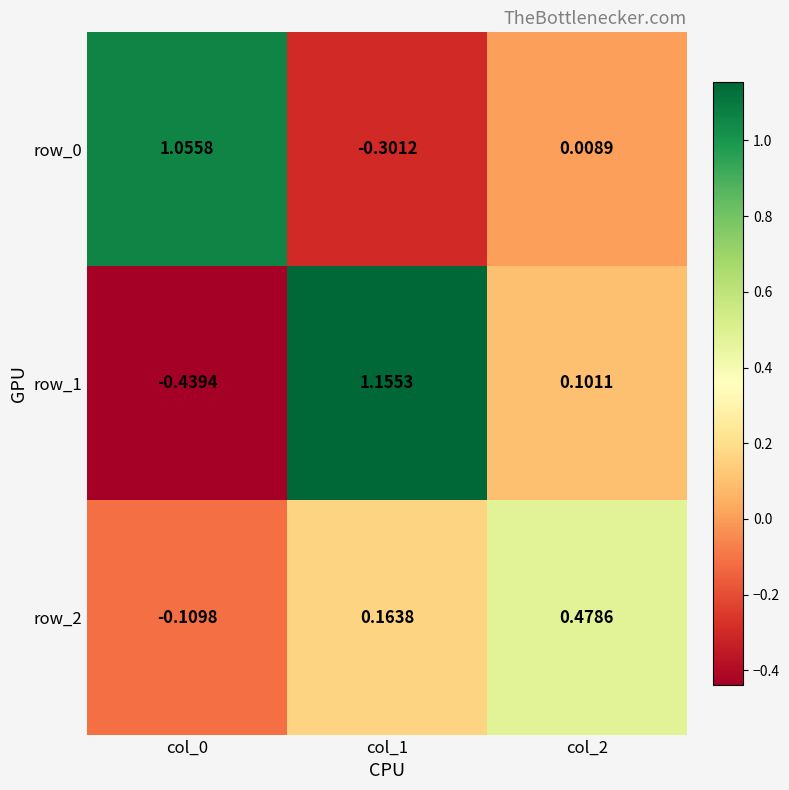

Is the value of row_0 at col_0 greater than the value of row_1 at col_1?

No